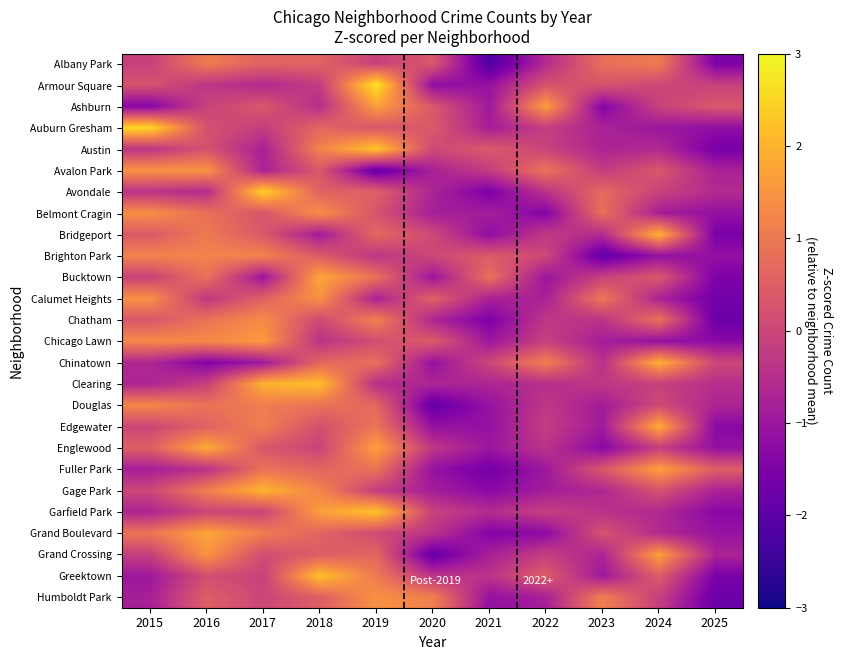

Reading left to right, transcribe all the data shown in this chart.

Albany Park: 2015=-0.1	2016=1.0	2017=0.6	2018=0.6	2019=-0.1	2020=0.4	2021=-2.2	2022=-0.6	2023=0.8	2024=1.0	2025=-1.5
Armour Square: 2015=0.3	2016=-0.3	2017=-0.6	2018=-0.2	2019=2.8	2020=-1.2	2021=-1.1	2022=0.3	2023=0.3	2024=0.0	2025=-0.1
Ashburn: 2015=-1.4	2016=-0.1	2017=0.4	2018=-0.5	2019=1.7	2020=0.4	2021=-1.0	2022=1.7	2023=-1.4	2024=-0.1	2025=0.4
Auburn Gresham: 2015=2.6	2016=0.2	2017=-0.2	2018=0.6	2019=0.3	2020=0.4	2021=-0.8	2022=-0.2	2023=-0.8	2024=-1.0	2025=-1.2
Austin: 2015=-0.4	2016=0.2	2017=-0.8	2018=1.2	2019=2.3	2020=0.0	2021=0.4	2022=-0.1	2023=-0.7	2024=-0.6	2025=-1.6
Avalon Park: 2015=1.5	2016=1.5	2017=-0.8	2018=0.4	2019=-1.9	2020=-0.8	2021=-0.2	2022=0.9	2023=-0.2	2024=0.4	2025=-0.8
Avondale: 2015=-0.4	2016=-0.6	2017=2.5	2018=0.6	2019=0.6	2020=-0.7	2021=-1.5	2022=-0.4	2023=0.7	2024=-0.1	2025=-0.6
Belmont Cragin: 2015=1.4	2016=0.8	2017=0.3	2018=1.4	2019=0.3	2020=-0.8	2021=-0.8	2022=-1.4	2023=0.8	2024=-0.8	2025=-1.1
Bridgeport: 2015=0.4	2016=1.0	2017=0.4	2018=-0.9	2019=0.7	2020=0.1	2021=-1.2	2022=-0.3	2023=-0.6	2024=2.0	2025=-1.6
Brighton Park: 2015=1.2	2016=1.2	2017=1.2	2018=0.4	2019=-0.4	2020=0.0	2021=0.4	2022=0.0	2023=-1.9	2024=-1.1	2025=-1.1
Bucktown: 2015=-0.1	2016=0.9	2017=-1.0	2018=1.8	2019=0.9	2020=-1.0	2021=0.9	2022=-1.0	2023=-0.1	2024=0.4	2025=-1.5
Calumet Heights: 2015=1.4	2016=-0.3	2017=0.6	2018=1.4	2019=-0.8	2020=0.6	2021=-0.8	2022=-0.8	2023=1.0	2024=-0.8	2025=-1.6
Chatham: 2015=0.3	2016=0.9	2017=1.3	2018=0.1	2019=1.2	2020=-0.7	2021=-1.5	2022=-0.3	2023=-0.4	2024=0.9	2025=-1.8
Chicago Lawn: 2015=1.3	2016=1.3	2017=1.6	2018=-0.4	2019=0.2	2020=0.4	2021=-1.0	2022=-0.1	2023=-0.8	2024=-1.1	2025=-1.3
Chinatown: 2015=-0.6	2016=-1.4	2017=-1.0	2018=0.7	2019=0.8	2020=-1.1	2021=0.0	2022=1.1	2023=-0.5	2024=1.9	2025=0.0
Clearing: 2015=-0.7	2016=-0.1	2017=2.0	2018=2.2	2019=-0.5	2020=-0.7	2021=-0.7	2022=-0.5	2023=-0.3	2024=-0.1	2025=-0.5
Douglas: 2015=1.3	2016=0.9	2017=1.1	2018=0.9	2019=0.7	2020=-1.9	2021=-1.1	2022=-0.3	2023=-0.9	2024=0.1	2025=-0.7
Edgewater: 2015=0.0	2016=0.6	2017=1.1	2018=0.2	2019=0.9	2020=-1.1	2021=-1.1	2022=-0.2	2023=-0.9	2024=1.9	2025=-1.3
Englewood: 2015=0.5	2016=1.9	2017=0.3	2018=-0.1	2019=1.7	2020=-0.3	2021=-1.0	2022=-0.4	2023=-1.3	2024=-0.2	2025=-1.1
Fuller Park: 2015=-0.8	2016=-0.4	2017=0.9	2018=0.6	2019=0.9	2020=-1.1	2021=-1.6	2022=-1.0	2023=0.4	2024=1.7	2025=0.5
Gage Park: 2015=0.0	2016=1.1	2017=2.0	2018=1.2	2019=-0.2	2020=-0.9	2021=-1.3	2022=-0.9	2023=-0.6	2024=0.2	2025=-0.7
Garfield Park: 2015=-0.7	2016=-0.0	2017=-0.1	2018=1.7	2019=2.3	2020=-0.1	2021=-0.6	2022=-0.1	2023=-0.4	2024=-0.6	2025=-1.3
Grand Boulevard: 2015=0.9	2016=1.8	2017=1.1	2018=0.6	2019=0.1	2020=-0.4	2021=-1.4	2022=-1.3	2023=0.3	2024=-0.6	2025=-1.1
Grand Crossing: 2015=-0.2	2016=1.5	2017=0.1	2018=0.5	2019=0.6	2020=-1.9	2021=-0.8	2022=-0.2	2023=-0.7	2024=1.7	2025=-0.7
Greektown: 2015=-1.0	2016=0.2	2017=-0.1	2018=2.2	2019=1.0	2020=-0.4	2021=-0.4	2022=0.5	2023=-1.0	2024=0.5	2025=-1.5
Humboldt Park: 2015=-0.8	2016=0.5	2017=0.0	2018=0.5	2019=1.5	2020=1.1	2021=-1.1	2022=-0.8	2023=1.1	2024=-0.2	2025=-1.8